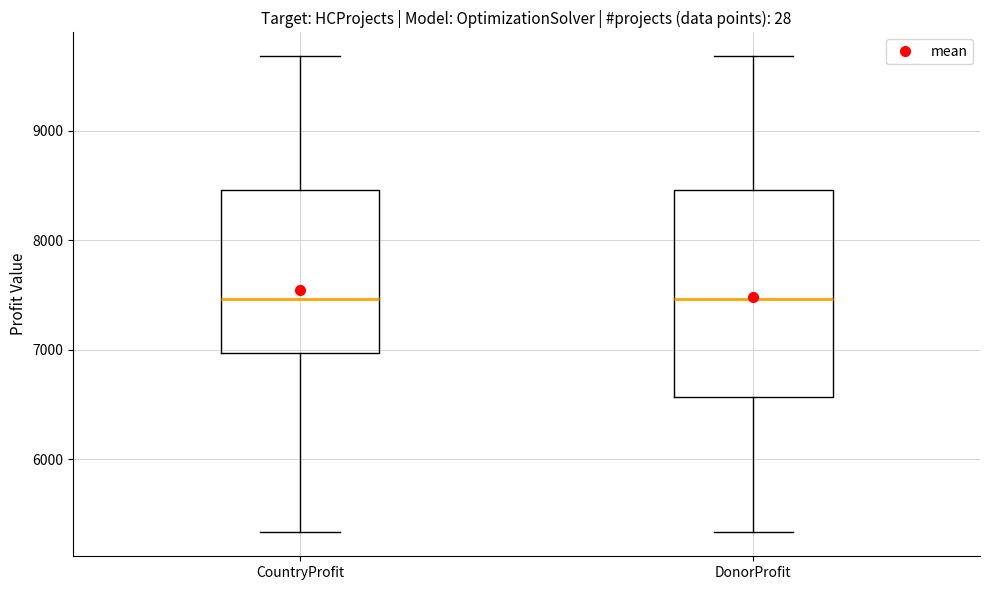

Reading left to right, transcribe this box plot: for each box, give where its median line is, the range the box spans, and where its two whiskers end, as read against the y-axis. The values are not printed on the chart, so give them approximately, as read against the axis.

CountryProfit: median 7500, box 7000 to 8500, whiskers 5300 to 9700
DonorProfit: median 7500, box 6600 to 8500, whiskers 5300 to 9700